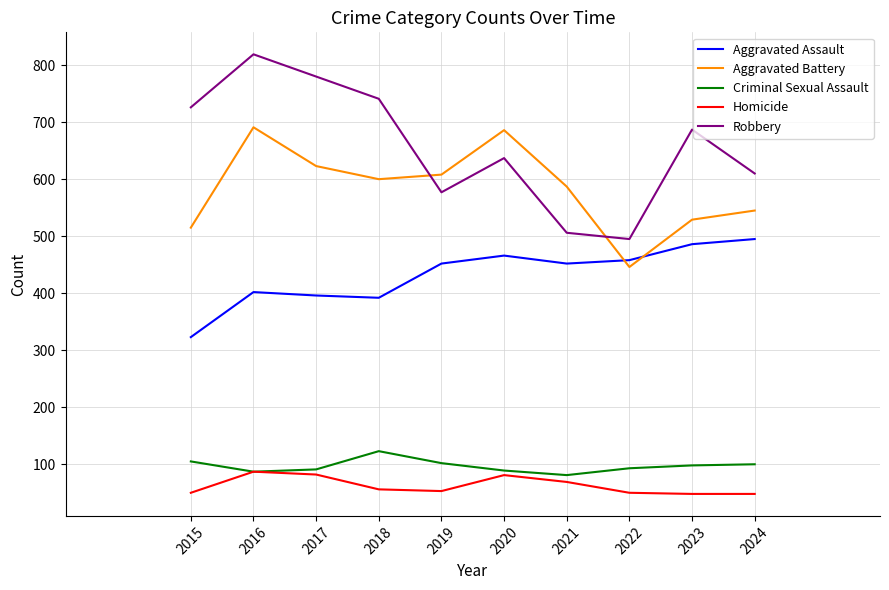

Rank the series at 2015 from lowest to highest value.

Homicide, Criminal Sexual Assault, Aggravated Assault, Aggravated Battery, Robbery